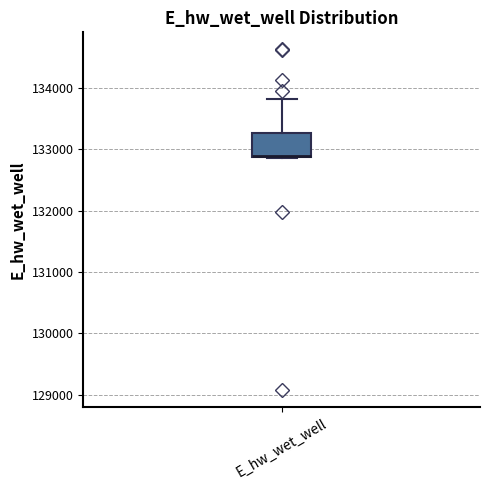

Where does the upper whisker of the box for E_hw_wet_well end on the y-axis? The values are not printed on the chart, so give them approximately, as read against the axis.

133800